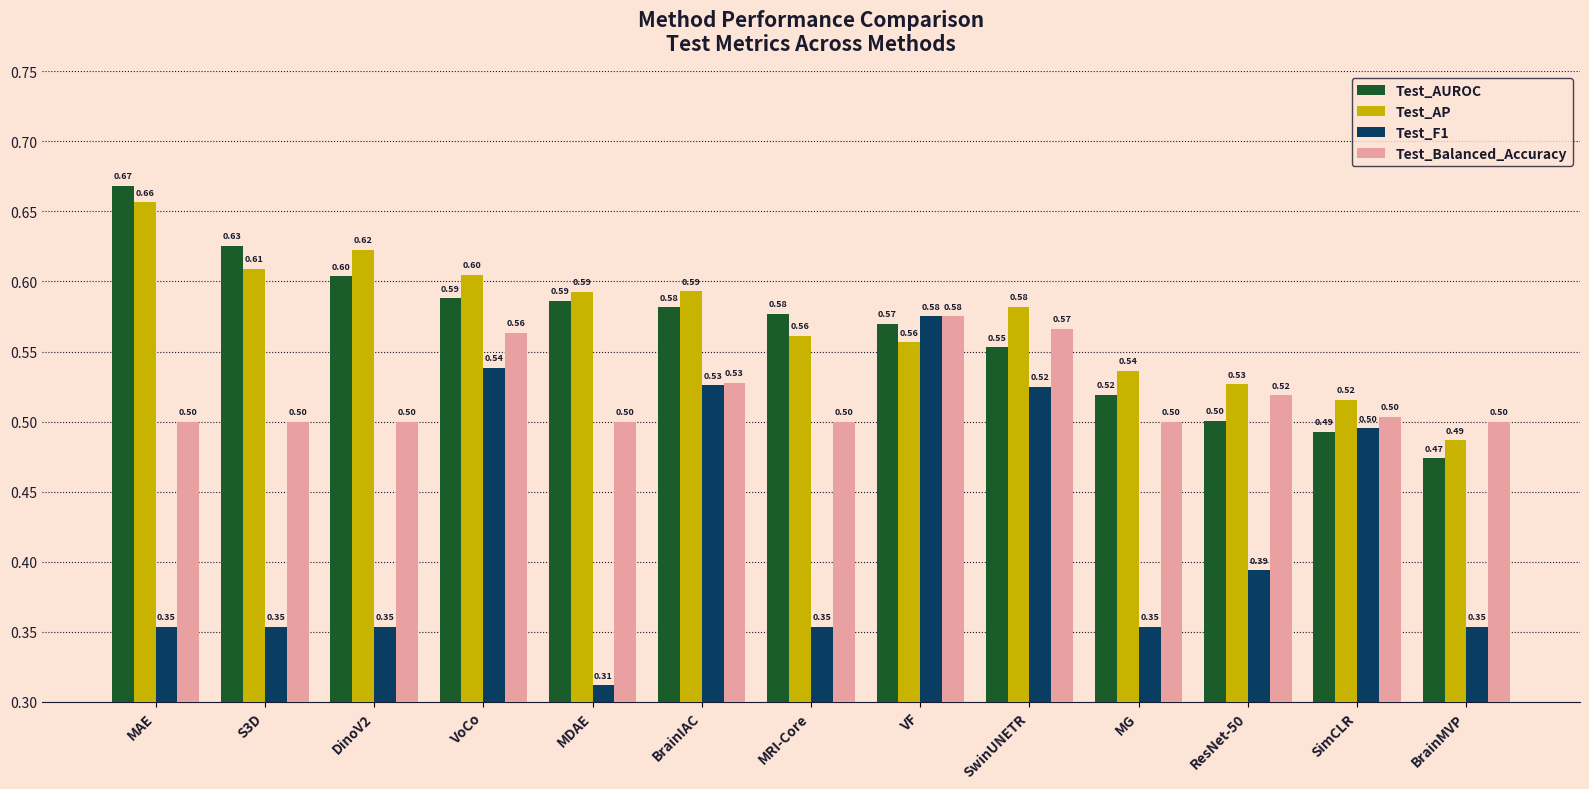

At which label does Test_AUROC reach its minimum?

BrainMVP